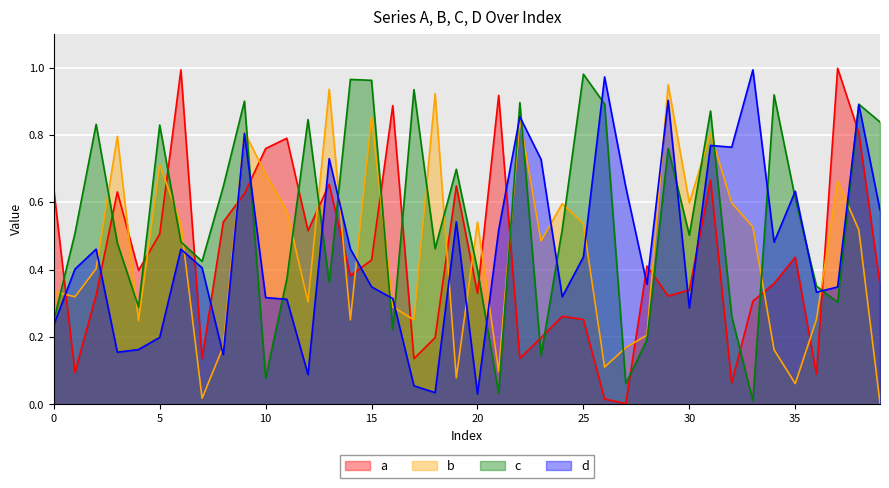

List the series in order of their peak value, lowest first.

b, c, d, a